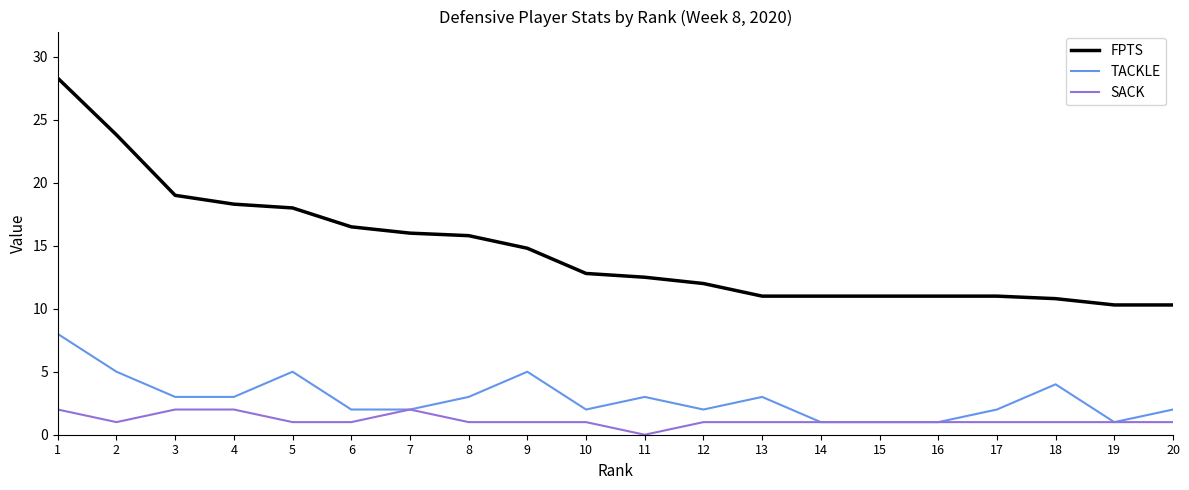

At 12, list the series in order from largest to smallest.

FPTS, TACKLE, SACK